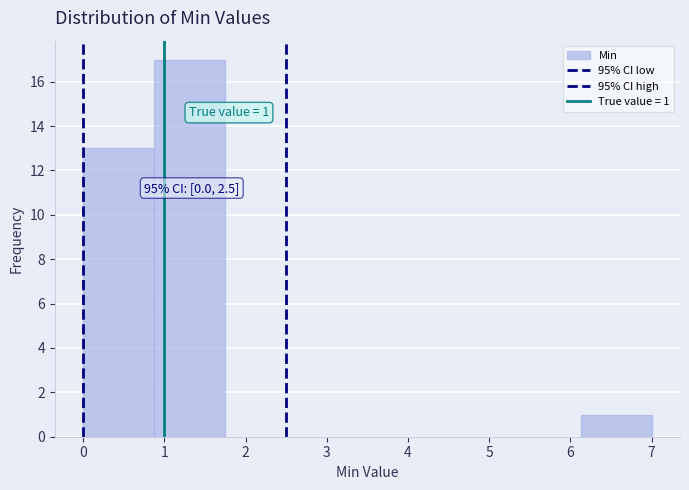

Which range on the x-axis has the tallest bar?

0.9 to 1.8